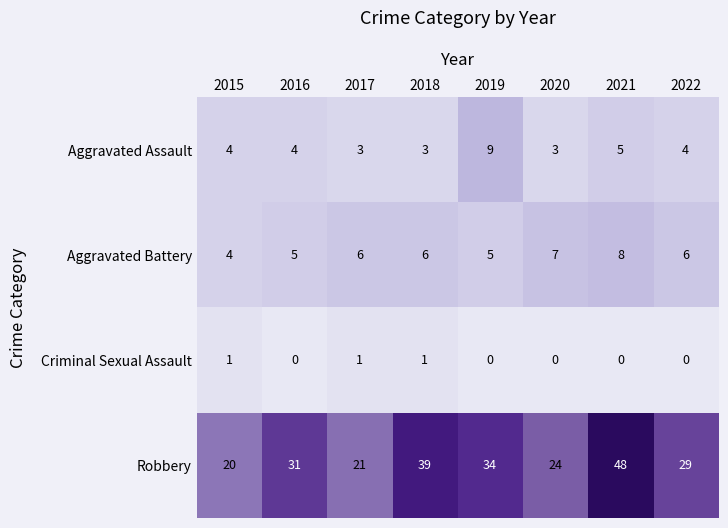

What is the maximum value shown in the chart?

48